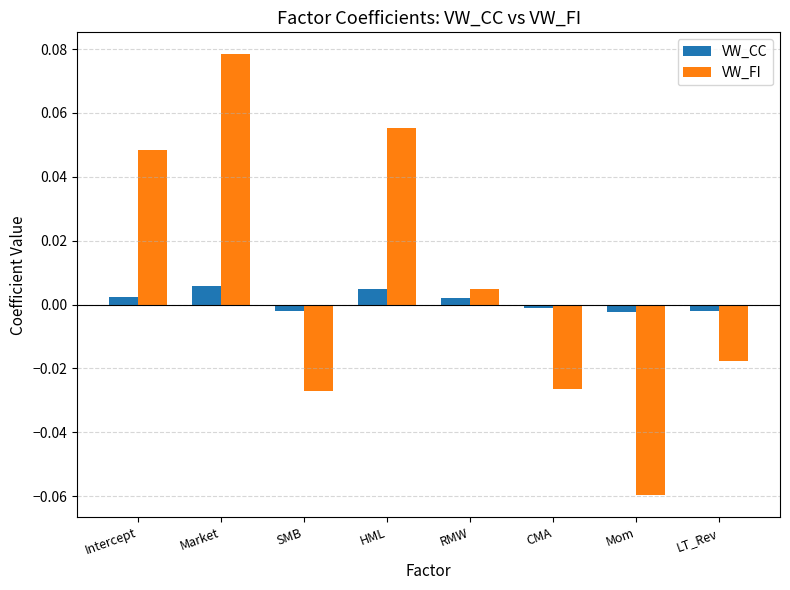

Rank the series by their average value, from highest to lowest.

VW_FI, VW_CC